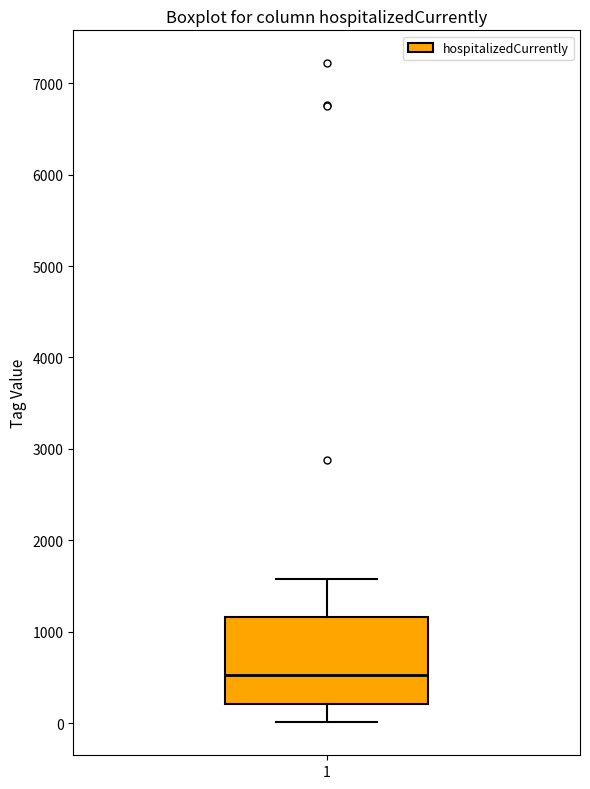

Where does the upper whisker of the box at x = 1 end on the y-axis? The values are not printed on the chart, so give them approximately, as read against the axis.

1600